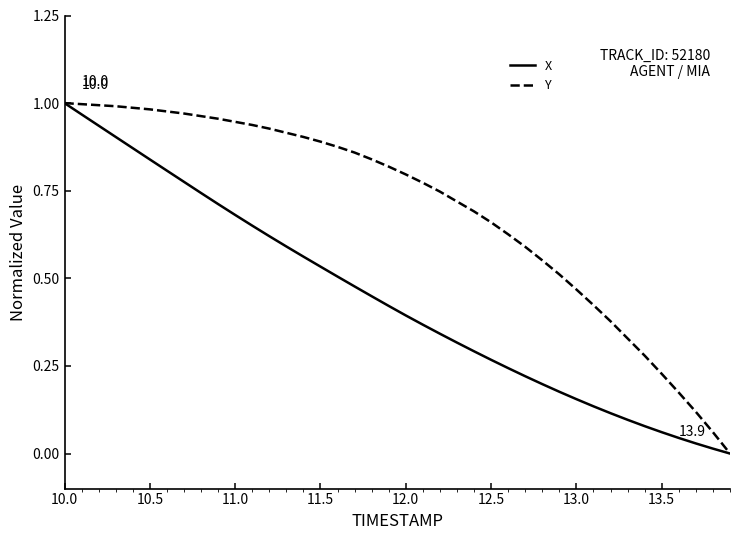

How many lines are shown in the chart?

2